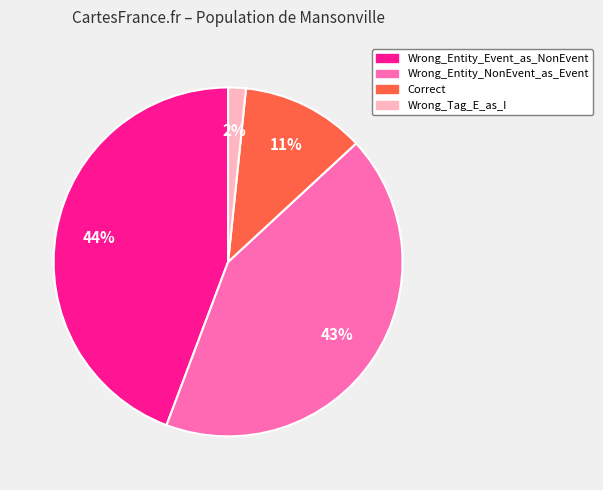

Do Correct and Wrong_Entity_NonEvent_as_Event together represent more than half of the pie?

Yes